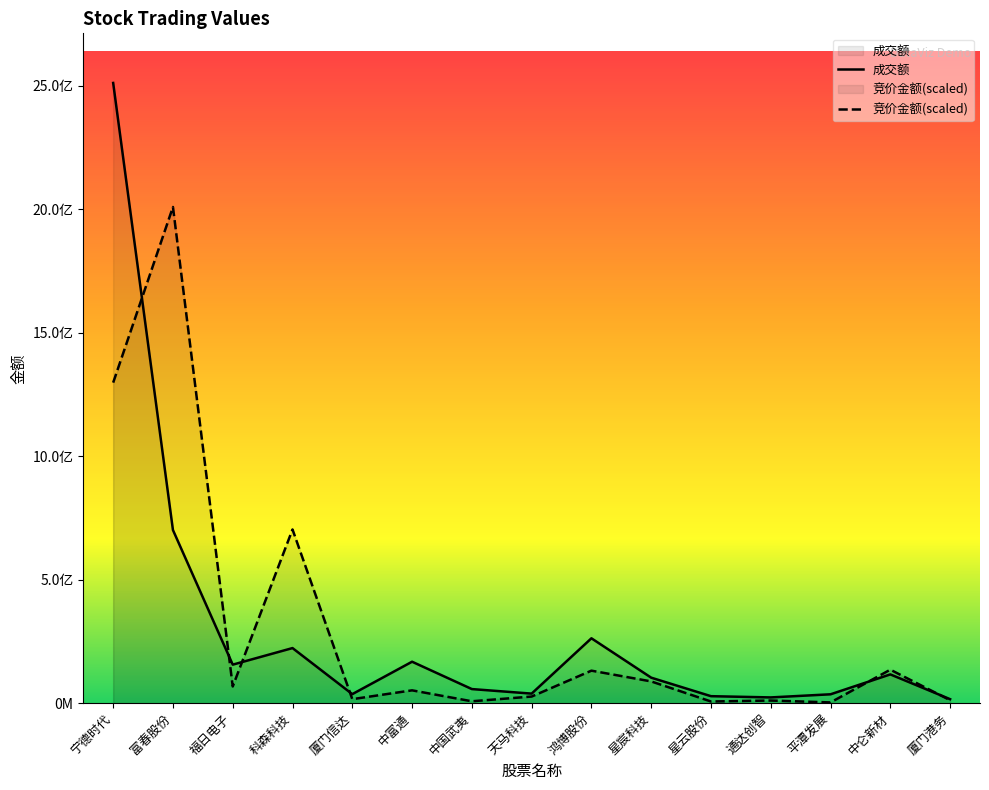

How many lines are shown in the chart?

2